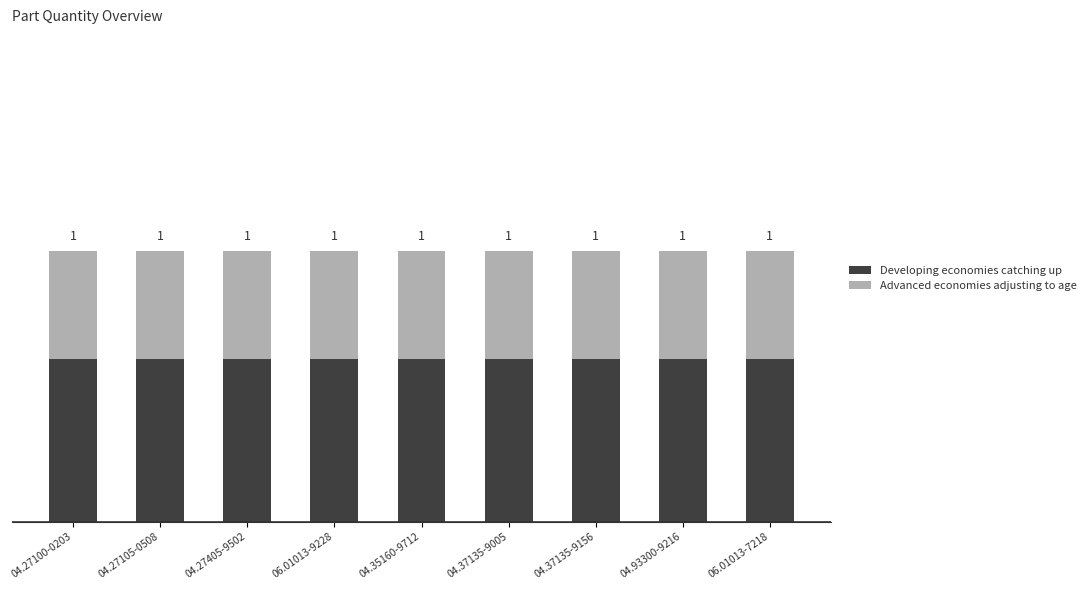

Between 04.93300-9216 and 04.27405-9502, which is larger?

04.93300-9216